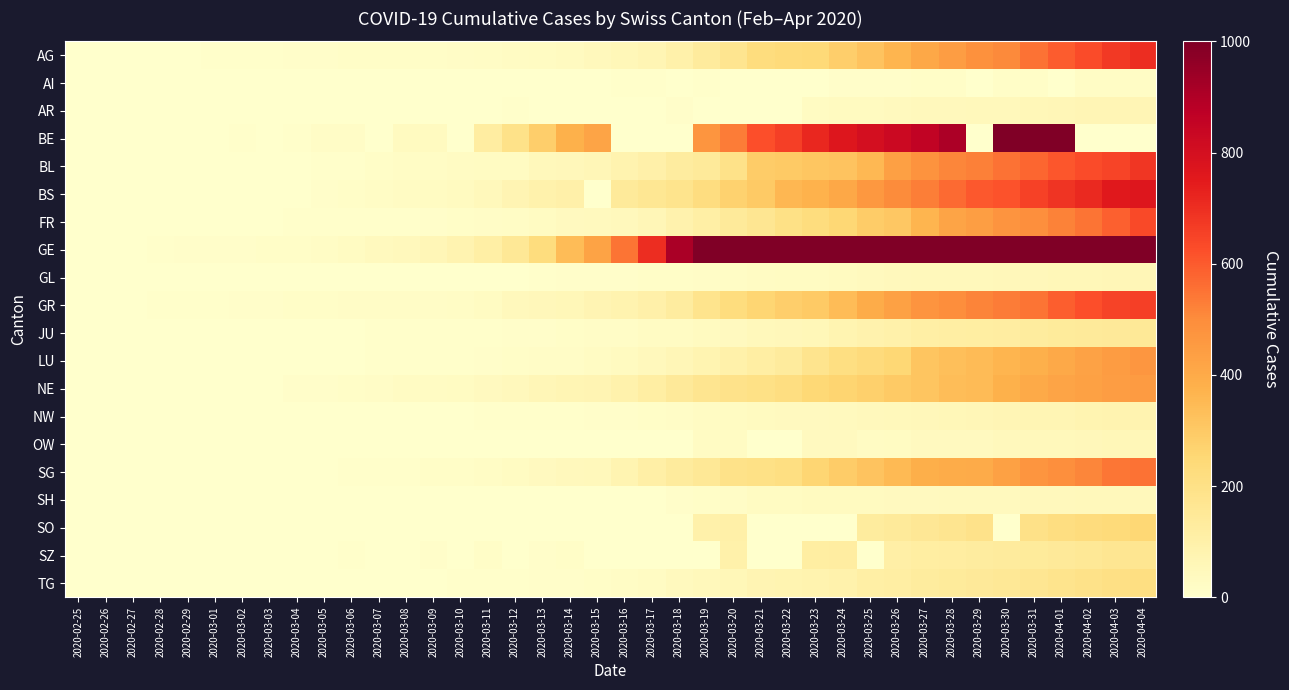

Reading left to right, what are all the values shown in this chart?

AG: 2020-02-25=0	2020-02-26=1	2020-02-27=1	2020-02-28=1	2020-02-29=3	2020-03-01=4	2020-03-02=7	2020-03-03=7	2020-03-04=10	2020-03-05=11	2020-03-06=12	2020-03-07=14	2020-03-08=14	2020-03-09=15	2020-03-10=18	2020-03-11=20	2020-03-12=27	2020-03-13=30	2020-03-14=33	2020-03-15=43	2020-03-16=56	2020-03-17=69	2020-03-18=96	2020-03-19=134	2020-03-20=175	2020-03-21=223	2020-03-22=235	2020-03-23=245	2020-03-24=283	2020-03-25=318	2020-03-26=367	2020-03-27=407	2020-03-28=444	2020-03-29=485	2020-03-30=506	2020-03-31=554	2020-04-01=596	2020-04-02=631	2020-04-03=673	2020-04-04=702
AI: 2020-02-25=0	2020-02-26=0	2020-02-27=0	2020-02-28=0	2020-02-29=0	2020-03-01=0	2020-03-02=0	2020-03-03=0	2020-03-04=0	2020-03-05=0	2020-03-06=0	2020-03-07=0	2020-03-08=0	2020-03-09=0	2020-03-10=0	2020-03-11=0	2020-03-12=0	2020-03-13=0	2020-03-14=0	2020-03-15=0	2020-03-16=4	2020-03-17=5	2020-03-18=0	2020-03-19=6	2020-03-20=0	2020-03-21=0	2020-03-22=0	2020-03-23=0	2020-03-24=8	2020-03-25=9	2020-03-26=11	2020-03-27=12	2020-03-28=13	2020-03-29=0	2020-03-30=14	2020-03-31=14	2020-04-01=0	2020-04-02=20	2020-04-03=20	2020-04-04=21
AR: 2020-02-25=0	2020-02-26=0	2020-02-27=0	2020-02-28=0	2020-02-29=0	2020-03-01=0	2020-03-02=0	2020-03-03=0	2020-03-04=0	2020-03-05=1	2020-03-06=1	2020-03-07=1	2020-03-08=1	2020-03-09=2	2020-03-10=0	2020-03-11=0	2020-03-12=5	2020-03-13=0	2020-03-14=0	2020-03-15=0	2020-03-16=0	2020-03-17=0	2020-03-18=11	2020-03-19=0	2020-03-20=0	2020-03-21=0	2020-03-22=0	2020-03-23=30	2020-03-24=33	2020-03-25=34	2020-03-26=42	2020-03-27=44	2020-03-28=45	2020-03-29=48	2020-03-30=50	2020-03-31=58	2020-04-01=61	2020-04-02=64	2020-04-03=65	2020-04-04=66
BE: 2020-02-25=0	2020-02-26=0	2020-02-27=0	2020-02-28=0	2020-02-29=0	2020-03-01=2	2020-03-02=4	2020-03-03=0	2020-03-04=6	2020-03-05=17	2020-03-06=17	2020-03-07=0	2020-03-08=34	2020-03-09=34	2020-03-10=0	2020-03-11=123	2020-03-12=193	2020-03-13=282	2020-03-14=377	2020-03-15=418	2020-03-16=0	2020-03-17=0	2020-03-18=0	2020-03-19=470	2020-03-20=532	2020-03-21=624	2020-03-22=660	2020-03-23=718	2020-03-24=767	2020-03-25=798	2020-03-26=826	2020-03-27=856	2020-03-28=909	2020-03-29=0	2020-03-30=1003	2020-03-31=1073	2020-04-01=1106	2020-04-02=0	2020-04-03=0	2020-04-04=0
BL: 2020-02-25=0	2020-02-26=0	2020-02-27=0	2020-02-28=0	2020-02-29=2	2020-03-01=2	2020-03-02=2	2020-03-03=2	2020-03-04=2	2020-03-05=6	2020-03-06=6	2020-03-07=15	2020-03-08=20	2020-03-09=21	2020-03-10=24	2020-03-11=30	2020-03-12=31	2020-03-13=48	2020-03-14=54	2020-03-15=62	2020-03-16=85	2020-03-17=98	2020-03-18=125	2020-03-19=143	2020-03-20=194	2020-03-21=292	2020-03-22=299	2020-03-23=312	2020-03-24=317	2020-03-25=353	2020-03-26=434	2020-03-27=478	2020-03-28=514	2020-03-29=524	2020-03-30=553	2020-03-31=578	2020-04-01=606	2020-04-02=629	2020-04-03=646	2020-04-04=682
BS: 2020-02-25=0	2020-02-26=0	2020-02-27=1	2020-02-28=1	2020-02-29=1	2020-03-01=1	2020-03-02=1	2020-03-03=3	2020-03-04=3	2020-03-05=8	2020-03-06=15	2020-03-07=21	2020-03-08=24	2020-03-09=28	2020-03-10=33	2020-03-11=49	2020-03-12=73	2020-03-13=92	2020-03-14=100	2020-03-15=0	2020-03-16=143	2020-03-17=164	2020-03-18=181	2020-03-19=220	2020-03-20=270	2020-03-21=297	2020-03-22=356	2020-03-23=374	2020-03-24=410	2020-03-25=462	2020-03-26=501	2020-03-27=530	2020-03-28=569	2020-03-29=605	2020-03-30=617	2020-03-31=653	2020-04-01=687	2020-04-02=714	2020-04-03=754	2020-04-04=767
FR: 2020-02-25=0	2020-02-26=0	2020-02-27=0	2020-02-28=0	2020-02-29=0	2020-03-01=1	2020-03-02=2	2020-03-03=2	2020-03-04=4	2020-03-05=6	2020-03-06=7	2020-03-07=7	2020-03-08=7	2020-03-09=9	2020-03-10=12	2020-03-11=16	2020-03-12=22	2020-03-13=29	2020-03-14=36	2020-03-15=40	2020-03-16=45	2020-03-17=59	2020-03-18=86	2020-03-19=110	2020-03-20=144	2020-03-21=166	2020-03-22=201	2020-03-23=224	2020-03-24=253	2020-03-25=291	2020-03-26=307	2020-03-27=367	2020-03-28=419	2020-03-29=440	2020-03-30=475	2020-03-31=489	2020-04-01=523	2020-04-02=548	2020-04-03=586	2020-04-04=636
GE: 2020-02-25=0	2020-02-26=1	2020-02-27=1	2020-02-28=4	2020-02-29=8	2020-03-01=9	2020-03-02=10	2020-03-03=13	2020-03-04=15	2020-03-05=20	2020-03-06=29	2020-03-07=42	2020-03-08=44	2020-03-09=59	2020-03-10=79	2020-03-11=112	2020-03-12=153	2020-03-13=224	2020-03-14=343	2020-03-15=425	2020-03-16=549	2020-03-17=701	2020-03-18=911	2020-03-19=1139	2020-03-20=1307	2020-03-21=1445	2020-03-22=1549	2020-03-23=1703	2020-03-24=1820	2020-03-25=1959	2020-03-26=2160	2020-03-27=2321	2020-03-28=2527	2020-03-29=2638	2020-03-30=2855	2020-03-31=3109	2020-04-01=3289	2020-04-02=3582	2020-04-03=3793	2020-04-04=3928
GL: 2020-02-25=0	2020-02-26=0	2020-02-27=0	2020-02-28=0	2020-02-29=0	2020-03-01=0	2020-03-02=0	2020-03-03=0	2020-03-04=0	2020-03-05=0	2020-03-06=0	2020-03-07=0	2020-03-08=0	2020-03-09=0	2020-03-10=1	2020-03-11=1	2020-03-12=3	2020-03-13=6	2020-03-14=8	2020-03-15=10	2020-03-16=10	2020-03-17=12	2020-03-18=14	2020-03-19=16	2020-03-20=20	2020-03-21=25	2020-03-22=29	2020-03-23=31	2020-03-24=33	2020-03-25=40	2020-03-26=43	2020-03-27=47	2020-03-28=47	2020-03-29=50	2020-03-30=51	2020-03-31=53	2020-04-01=56	2020-04-02=58	2020-04-03=59	2020-04-04=61
GR: 2020-02-25=0	2020-02-26=2	2020-02-27=2	2020-02-28=6	2020-02-29=6	2020-03-01=6	2020-03-02=9	2020-03-03=9	2020-03-04=12	2020-03-05=14	2020-03-06=16	2020-03-07=17	2020-03-08=18	2020-03-09=18	2020-03-10=22	2020-03-11=31	2020-03-12=43	2020-03-13=53	2020-03-14=56	2020-03-15=71	2020-03-16=84	2020-03-17=101	2020-03-18=128	2020-03-19=182	2020-03-20=226	2020-03-21=258	2020-03-22=284	2020-03-23=300	2020-03-24=343	2020-03-25=393	2020-03-26=433	2020-03-27=474	2020-03-28=495	2020-03-29=519	2020-03-30=535	2020-03-31=547	2020-04-01=592	2020-04-02=622	2020-04-03=649	2020-04-04=657
JU: 2020-02-25=0	2020-02-26=0	2020-02-27=1	2020-02-28=1	2020-02-29=1	2020-03-01=1	2020-03-02=1	2020-03-03=1	2020-03-04=1	2020-03-05=2	2020-03-06=3	2020-03-07=4	2020-03-08=4	2020-03-09=5	2020-03-10=6	2020-03-11=6	2020-03-12=9	2020-03-13=10	2020-03-14=15	2020-03-15=16	2020-03-16=19	2020-03-17=26	2020-03-18=27	2020-03-19=32	2020-03-20=38	2020-03-21=49	2020-03-22=51	2020-03-23=57	2020-03-24=76	2020-03-25=89	2020-03-26=97	2020-03-27=110	2020-03-28=115	2020-03-29=118	2020-03-30=123	2020-03-31=132	2020-04-01=140	2020-04-02=144	2020-04-03=145	2020-04-04=149
LU: 2020-02-25=0	2020-02-26=0	2020-02-27=0	2020-02-28=0	2020-02-29=0	2020-03-01=0	2020-03-02=0	2020-03-03=0	2020-03-04=1	2020-03-05=2	2020-03-06=3	2020-03-07=4	2020-03-08=4	2020-03-09=6	2020-03-10=7	2020-03-11=8	2020-03-12=12	2020-03-13=17	2020-03-14=19	2020-03-15=25	2020-03-16=33	2020-03-17=46	2020-03-18=61	2020-03-19=75	2020-03-20=94	2020-03-21=117	2020-03-22=136	2020-03-23=178	2020-03-24=211	2020-03-25=233	2020-03-26=252	2020-03-27=316	2020-03-28=333	2020-03-29=346	2020-03-30=367	2020-03-31=379	2020-04-01=404	2020-04-02=426	2020-04-03=446	2020-04-04=466
NE: 2020-02-25=0	2020-02-26=0	2020-02-27=0	2020-02-28=0	2020-02-29=0	2020-03-01=1	2020-03-02=1	2020-03-03=1	2020-03-04=8	2020-03-05=9	2020-03-06=13	2020-03-07=18	2020-03-08=24	2020-03-09=27	2020-03-10=31	2020-03-11=37	2020-03-12=46	2020-03-13=59	2020-03-14=68	2020-03-15=74	2020-03-16=93	2020-03-17=114	2020-03-18=146	2020-03-19=175	2020-03-20=189	2020-03-21=200	2020-03-22=216	2020-03-23=247	2020-03-24=265	2020-03-25=280	2020-03-26=299	2020-03-27=316	2020-03-28=337	2020-03-29=346	2020-03-30=378	2020-03-31=402	2020-04-01=420	2020-04-02=430	2020-04-03=444	2020-04-04=452
NW: 2020-02-25=0	2020-02-26=0	2020-02-27=0	2020-02-28=0	2020-02-29=0	2020-03-01=0	2020-03-02=0	2020-03-03=0	2020-03-04=0	2020-03-05=0	2020-03-06=0	2020-03-07=0	2020-03-08=0	2020-03-09=0	2020-03-10=0	2020-03-11=4	2020-03-12=5	2020-03-13=5	2020-03-14=5	2020-03-15=8	2020-03-16=10	2020-03-17=12	2020-03-18=18	2020-03-19=25	2020-03-20=28	2020-03-21=33	2020-03-22=36	2020-03-23=39	2020-03-24=42	2020-03-25=44	2020-03-26=48	2020-03-27=54	2020-03-28=55	2020-03-29=59	2020-03-30=63	2020-03-31=70	2020-04-01=70	2020-04-02=76	2020-04-03=79	2020-04-04=80
OW: 2020-02-25=0	2020-02-26=0	2020-02-27=0	2020-02-28=0	2020-02-29=0	2020-03-01=0	2020-03-02=0	2020-03-03=0	2020-03-04=0	2020-03-05=0	2020-03-06=0	2020-03-07=0	2020-03-08=0	2020-03-09=0	2020-03-10=0	2020-03-11=0	2020-03-12=0	2020-03-13=1	2020-03-14=0	2020-03-15=0	2020-03-16=0	2020-03-17=0	2020-03-18=0	2020-03-19=24	2020-03-20=25	2020-03-21=0	2020-03-22=0	2020-03-23=37	2020-03-24=37	2020-03-25=27	2020-03-26=30	2020-03-27=37	2020-03-28=37	2020-03-29=37	2020-03-30=46	2020-03-31=47	2020-04-01=49	2020-04-02=51	2020-04-03=56	2020-04-04=56
SG: 2020-02-25=0	2020-02-26=0	2020-02-27=0	2020-02-28=0	2020-02-29=0	2020-03-01=0	2020-03-02=1	2020-03-03=1	2020-03-04=1	2020-03-05=1	2020-03-06=4	2020-03-07=4	2020-03-08=5	2020-03-09=13	2020-03-10=14	2020-03-11=22	2020-03-12=30	2020-03-13=39	2020-03-14=46	2020-03-15=49	2020-03-16=77	2020-03-17=106	2020-03-18=133	2020-03-19=153	2020-03-20=192	2020-03-21=201	2020-03-22=212	2020-03-23=261	2020-03-24=290	2020-03-25=320	2020-03-26=351	2020-03-27=386	2020-03-28=394	2020-03-29=396	2020-03-30=433	2020-03-31=469	2020-04-01=491	2020-04-02=513	2020-04-03=545	2020-04-04=554
SH: 2020-02-25=0	2020-02-26=0	2020-02-27=0	2020-02-28=0	2020-02-29=0	2020-03-01=0	2020-03-02=0	2020-03-03=0	2020-03-04=0	2020-03-05=0	2020-03-06=0	2020-03-07=1	2020-03-08=1	2020-03-09=1	2020-03-10=1	2020-03-11=1	2020-03-12=1	2020-03-13=1	2020-03-14=1	2020-03-15=1	2020-03-16=2	2020-03-17=2	2020-03-18=8	2020-03-19=12	2020-03-20=17	2020-03-21=28	2020-03-22=30	2020-03-23=32	2020-03-24=34	2020-03-25=35	2020-03-26=36	2020-03-27=37	2020-03-28=40	2020-03-29=41	2020-03-30=42	2020-03-31=44	2020-04-01=44	2020-04-02=47	2020-04-03=47	2020-04-04=47
SO: 2020-02-25=0	2020-02-26=0	2020-02-27=0	2020-02-28=0	2020-02-29=0	2020-03-01=0	2020-03-02=0	2020-03-03=0	2020-03-04=0	2020-03-05=0	2020-03-06=1	2020-03-07=0	2020-03-08=0	2020-03-09=1	2020-03-10=0	2020-03-11=0	2020-03-12=0	2020-03-13=1	2020-03-14=1	2020-03-15=0	2020-03-16=0	2020-03-17=0	2020-03-18=0	2020-03-19=95	2020-03-20=104	2020-03-21=0	2020-03-22=0	2020-03-23=0	2020-03-24=0	2020-03-25=129	2020-03-26=141	2020-03-27=157	2020-03-28=173	2020-03-29=190	2020-03-30=0	2020-03-31=196	2020-04-01=216	2020-04-02=227	2020-04-03=237	2020-04-04=250
SZ: 2020-02-25=0	2020-02-26=0	2020-02-27=0	2020-02-28=0	2020-02-29=0	2020-03-01=0	2020-03-02=0	2020-03-03=1	2020-03-04=0	2020-03-05=0	2020-03-06=6	2020-03-07=0	2020-03-08=0	2020-03-09=9	2020-03-10=0	2020-03-11=13	2020-03-12=0	2020-03-13=9	2020-03-14=13	2020-03-15=0	2020-03-16=0	2020-03-17=0	2020-03-18=0	2020-03-19=0	2020-03-20=97	2020-03-21=0	2020-03-22=0	2020-03-23=119	2020-03-24=122	2020-03-25=0	2020-03-26=107	2020-03-27=119	2020-03-28=122	2020-03-29=128	2020-03-30=135	2020-03-31=140	2020-04-01=146	2020-04-02=155	2020-04-03=165	2020-04-04=168
TG: 2020-02-25=0	2020-02-26=0	2020-02-27=0	2020-02-28=0	2020-02-29=0	2020-03-01=0	2020-03-02=0	2020-03-03=0	2020-03-04=3	2020-03-05=1	2020-03-06=1	2020-03-07=1	2020-03-08=1	2020-03-09=2	2020-03-10=5	2020-03-11=5	2020-03-12=7	2020-03-13=8	2020-03-14=11	2020-03-15=13	2020-03-16=20	2020-03-17=27	2020-03-18=42	2020-03-19=49	2020-03-20=57	2020-03-21=71	2020-03-22=78	2020-03-23=84	2020-03-24=93	2020-03-25=110	2020-03-26=115	2020-03-27=129	2020-03-28=138	2020-03-29=146	2020-03-30=156	2020-03-31=167	2020-04-01=183	2020-04-02=195	2020-04-03=207	2020-04-04=213